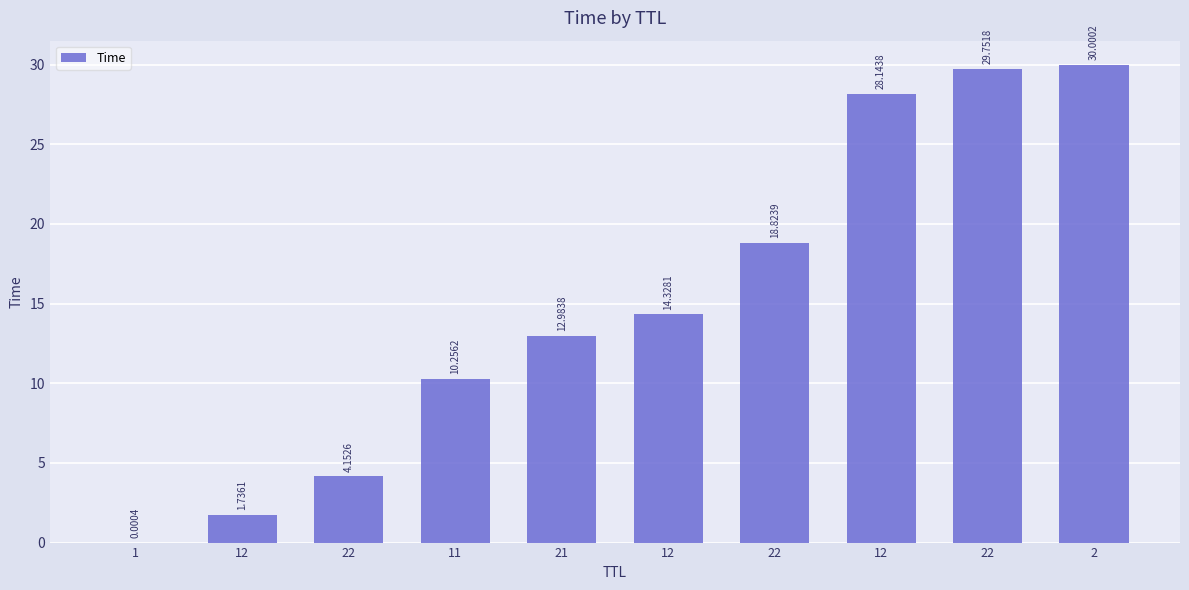

Count the number of data series in this chart.

1